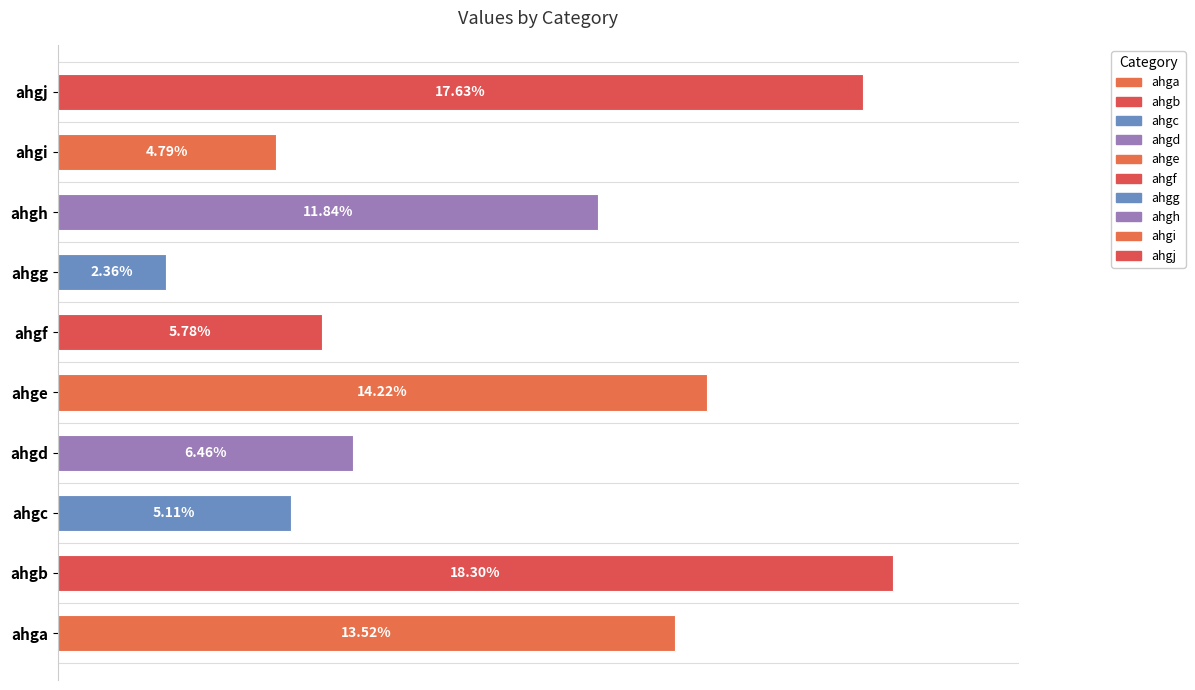

Between ahga and ahgd, which is larger?

ahga